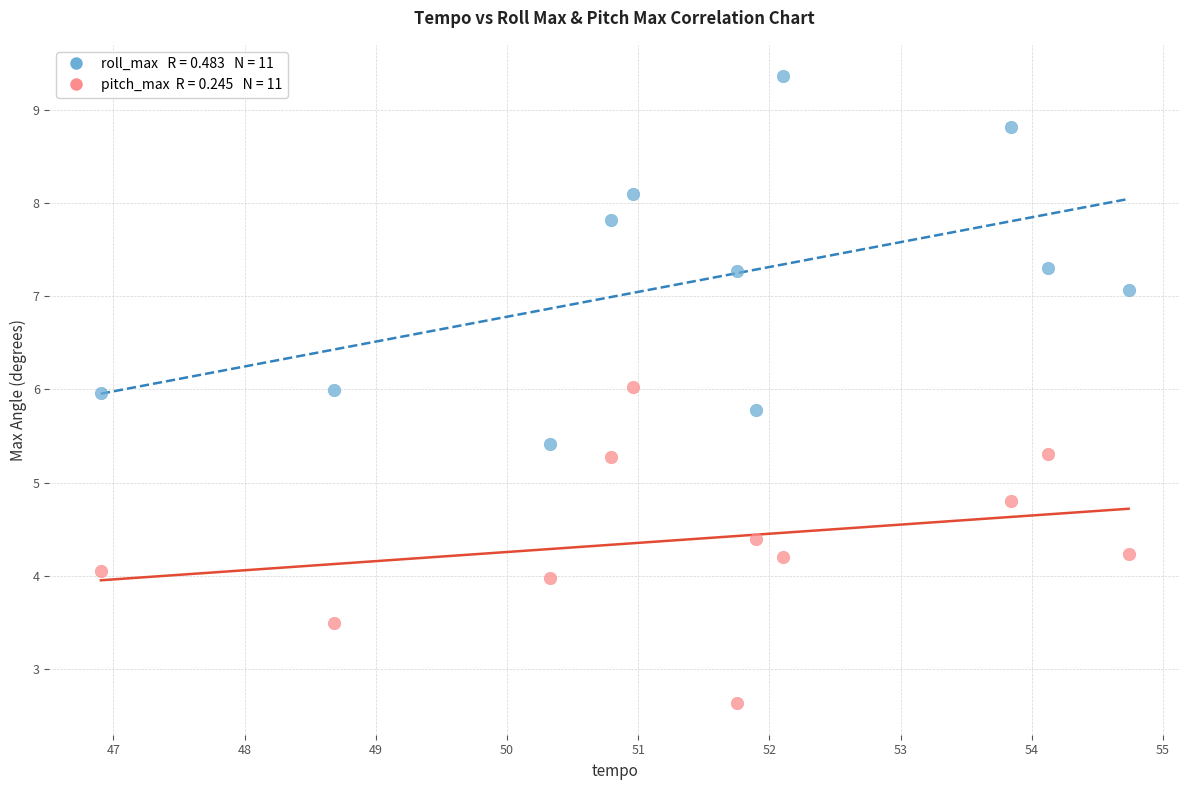

Across all data points, what is the range of Y values (max minus min)?

6.7